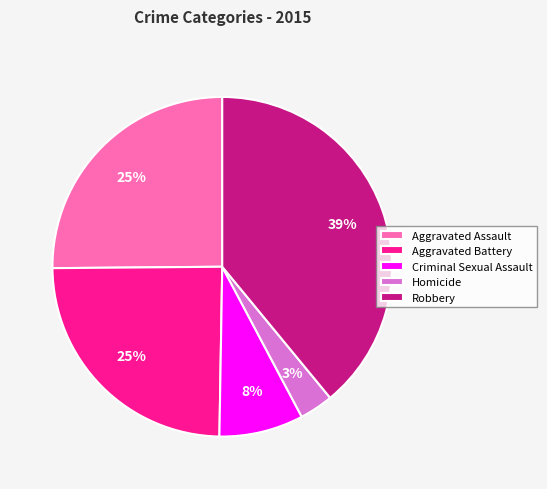

To the nearest percent, what is the combined percentage of Robbery and Aggravated Battery?

64%